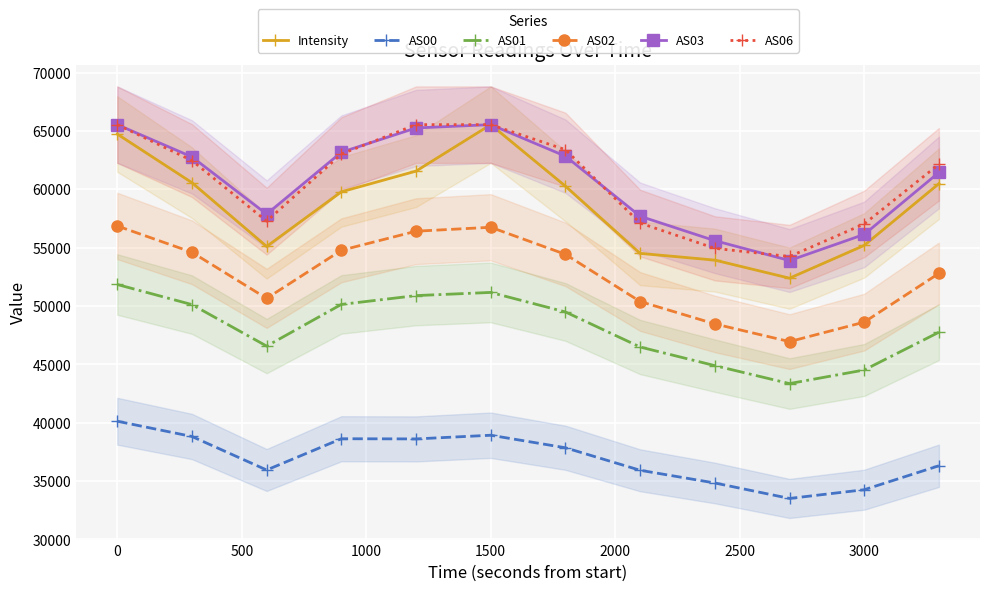

True or false: Intensity has more than 0 points higher than both neighbors.

True